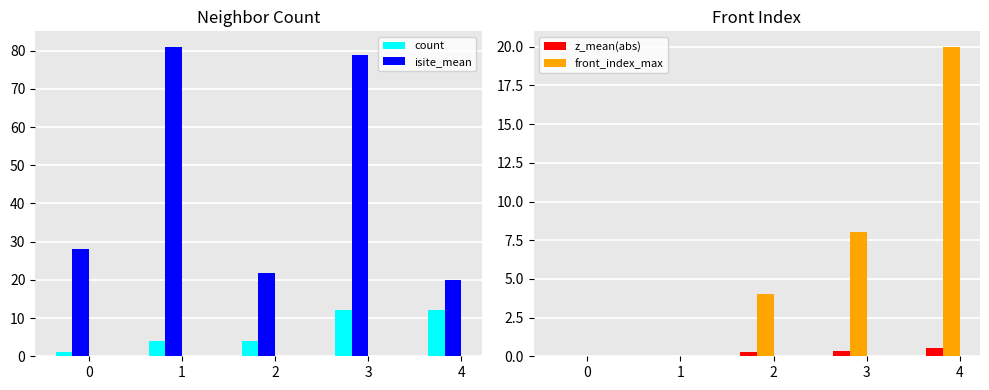

At how many categories does at least one series exceed 12?

5